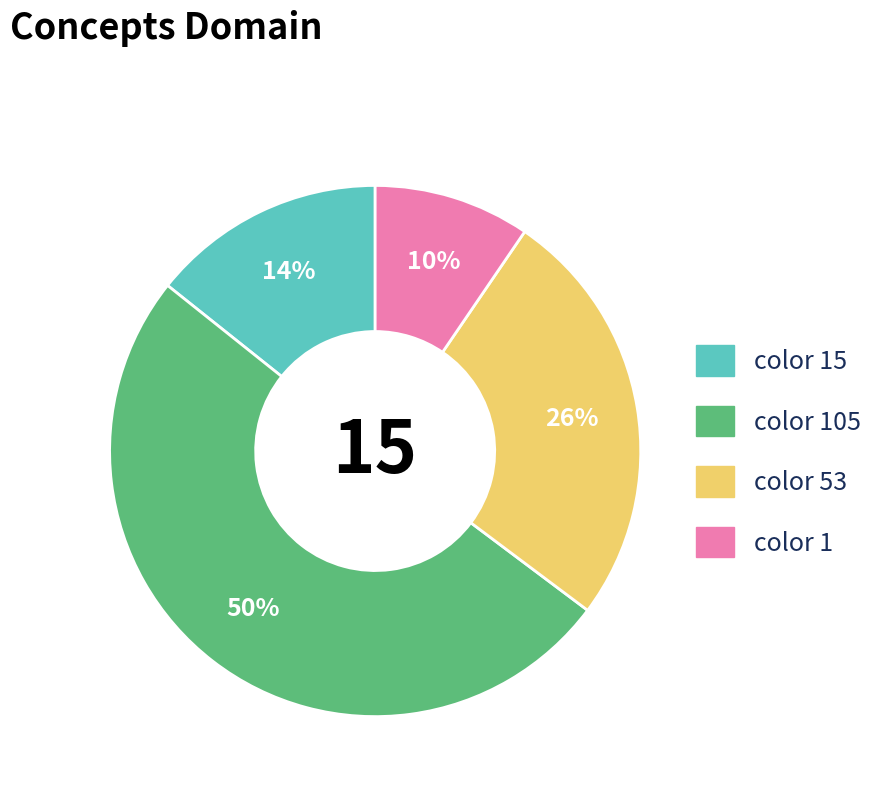

Does color 53 represent more than half of the total?

No